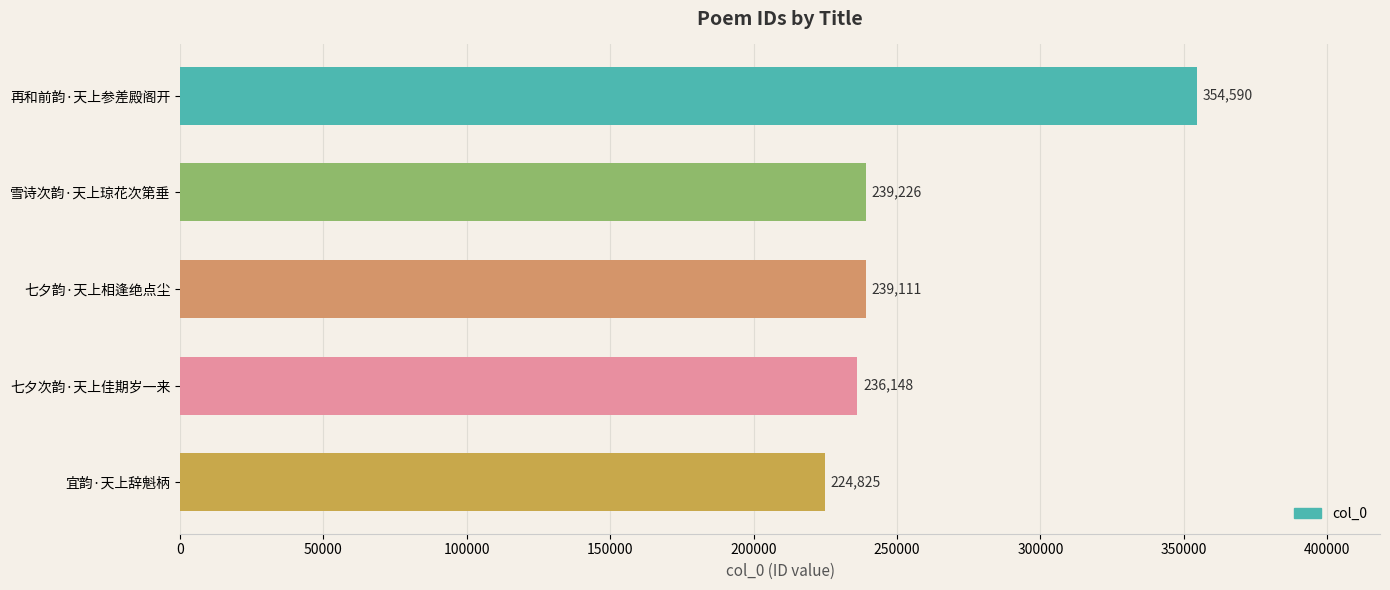

Rank the categories by value from highest to lowest.

再和前韵·天上参差殿阁开, 雪诗次韵·天上琼花次第垂, 七夕韵·天上相逢绝点尘, 七夕次韵·天上佳期岁一来, 宜韵·天上辞魁柄